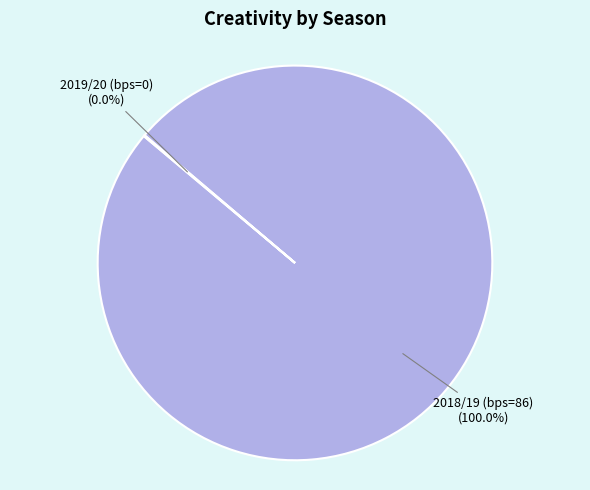

What is the largest slice in the pie chart?

bps=86 (2018/19)